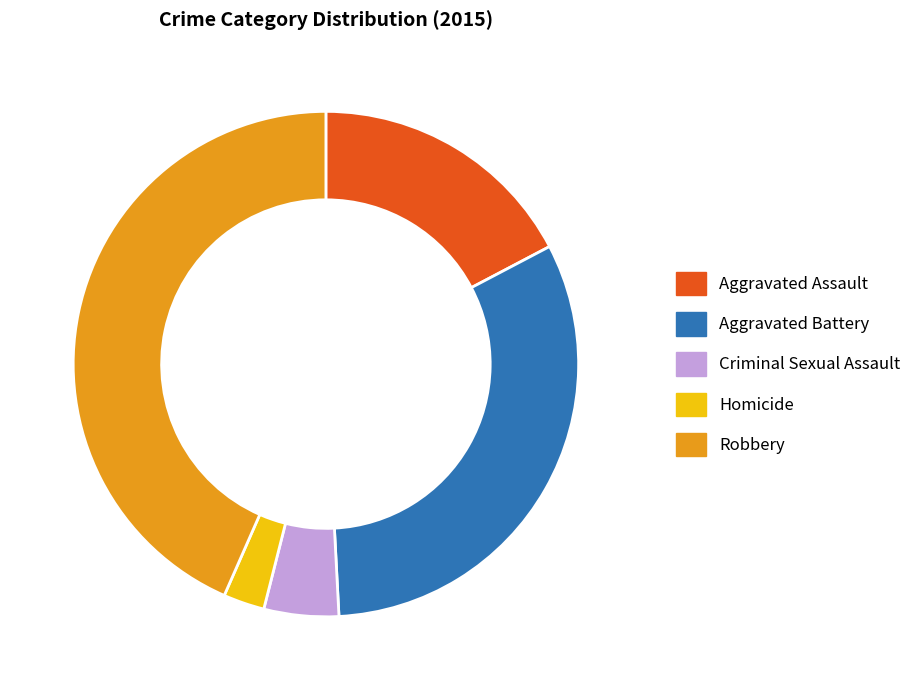

Rank the categories by value from highest to lowest.

Robbery, Aggravated Battery, Aggravated Assault, Criminal Sexual Assault, Homicide